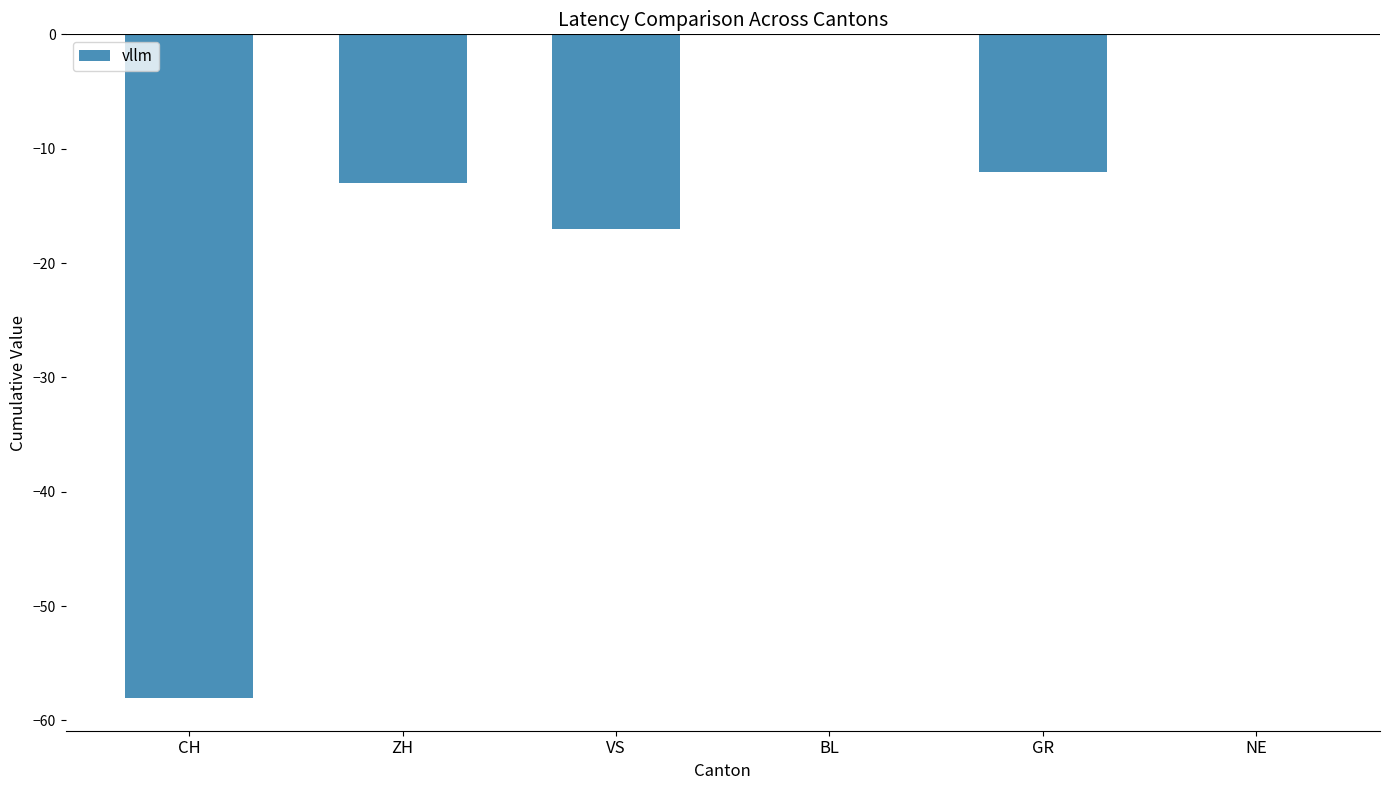

How many categories are shown in the chart?

6